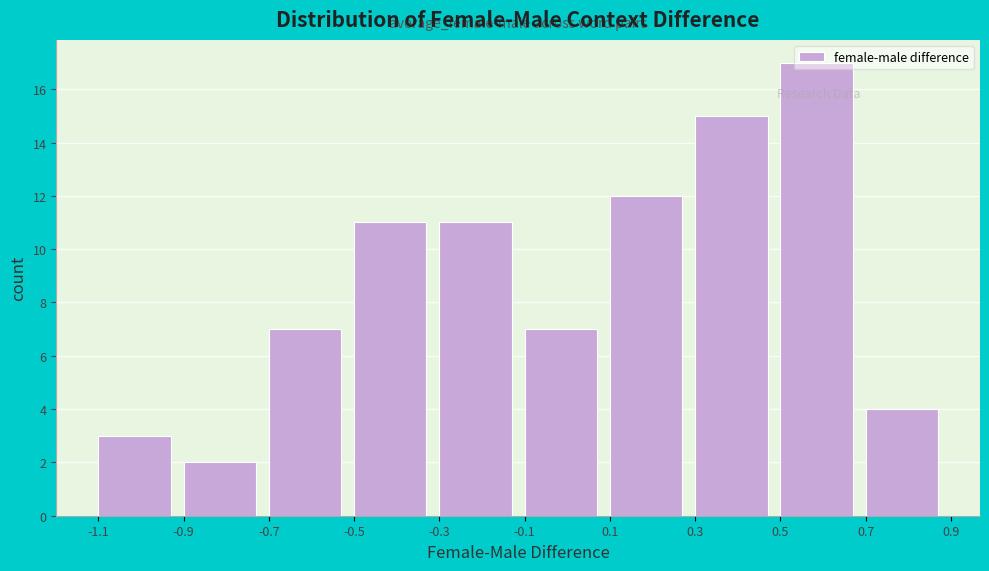

Reading left to right, list every bar in this chart as the range it spans on the x-axis followed by its height. The values are not printed on the chart, so give them approximately, as read against the axis.

-1.1 to -0.9: 3
-0.9 to -0.7: 2
-0.7 to -0.5: 7
-0.5 to -0.3: 11
-0.3 to -0.1: 11
-0.1 to 0.1: 7
0.1 to 0.3: 12
0.3 to 0.5: 15
0.5 to 0.7: 17
0.7 to 0.9: 4